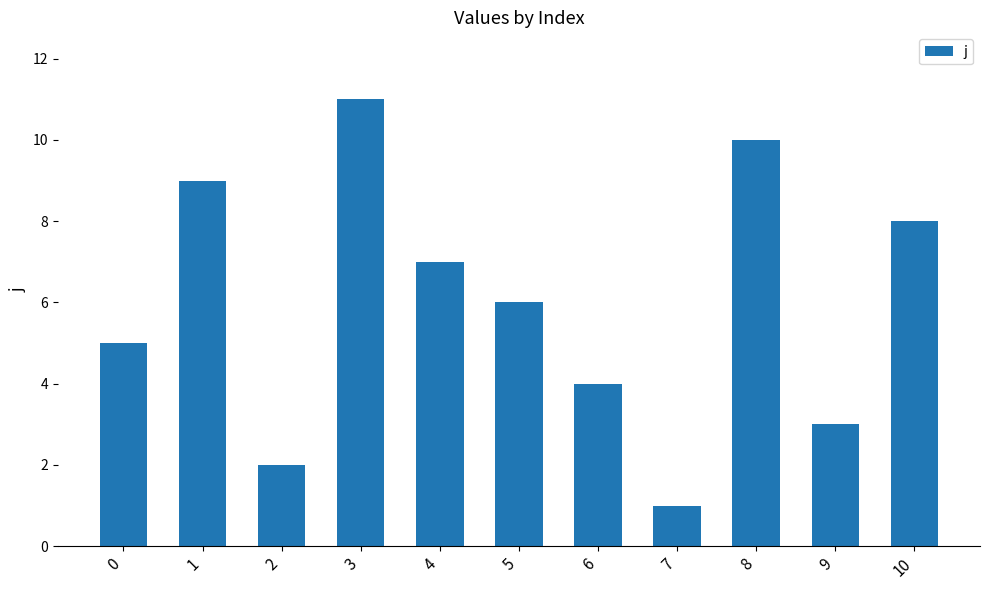

The value at 5 is 4. True or false?

False